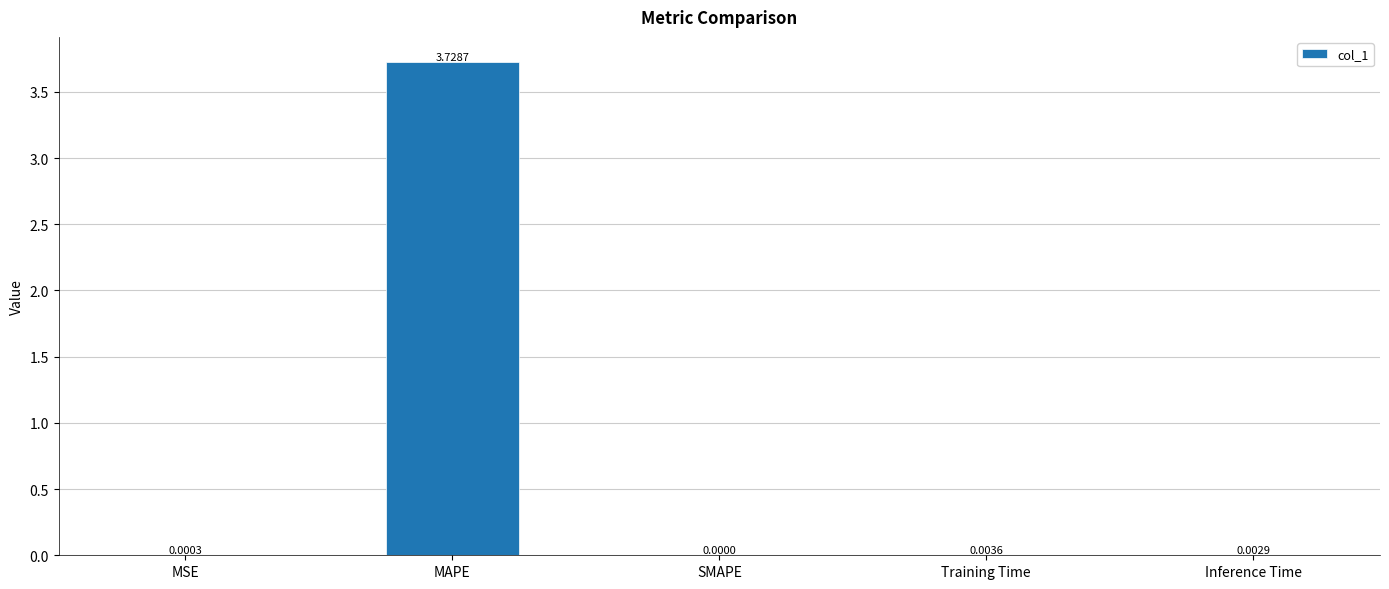

Are the bars horizontal?

No